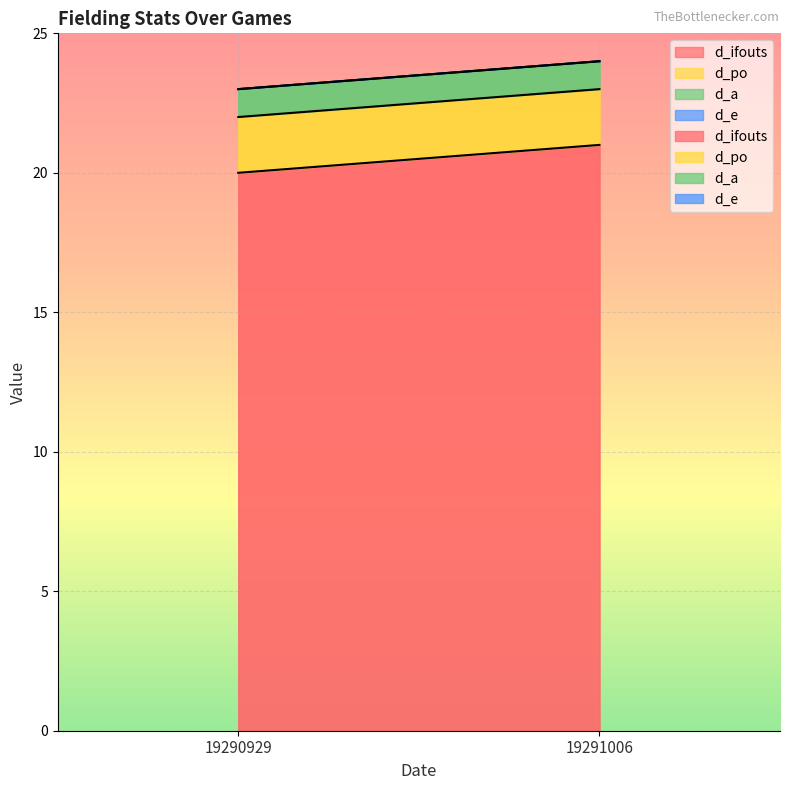

What are all the series names shown in the legend?

d_ifouts, d_po, d_a, d_e